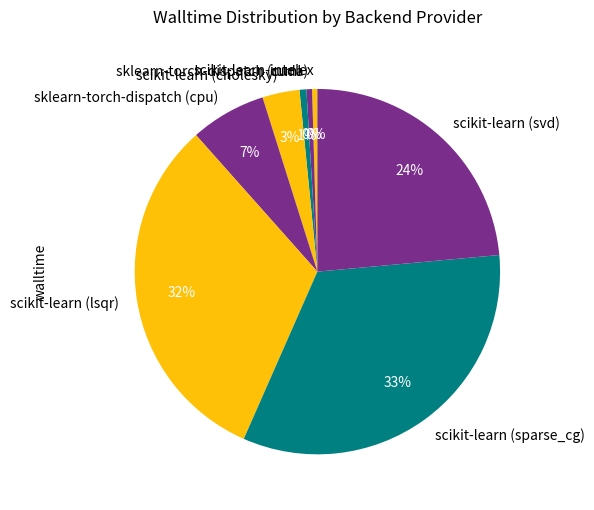

Which slice is the largest?

scikit-learn (sparse_cg)